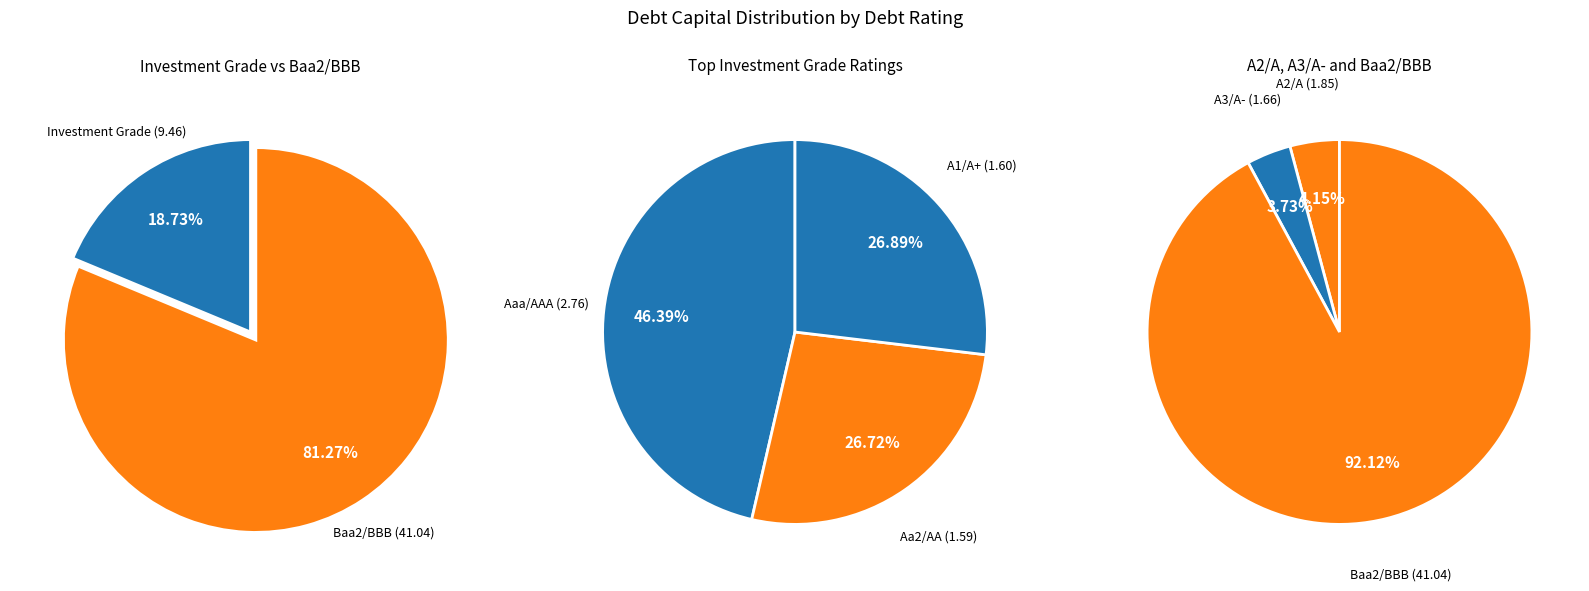

What is the largest slice in the pie chart?

Baa2/BBB